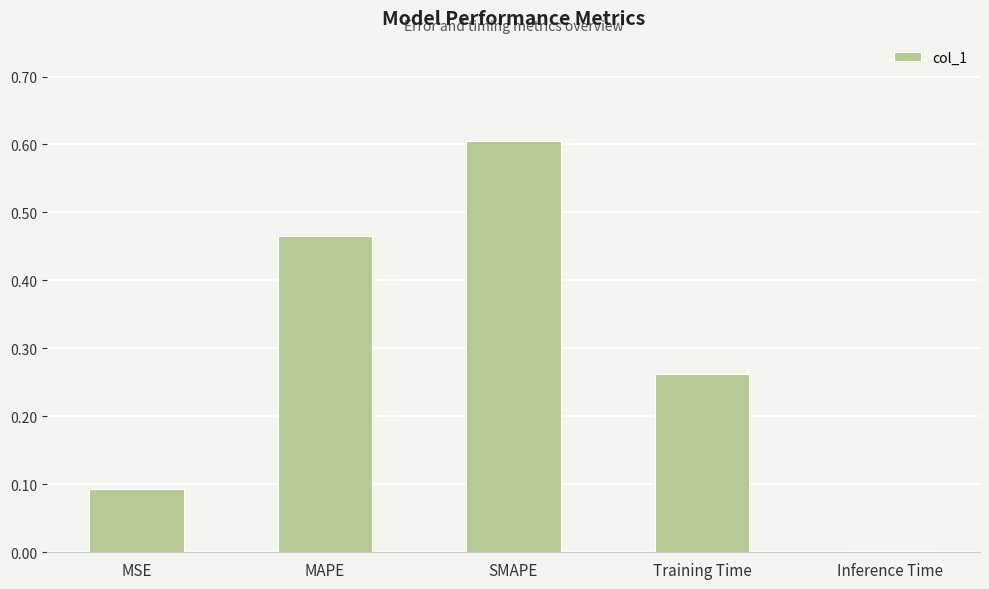

Are the bars grouped side by side (vs. stacked)?

No